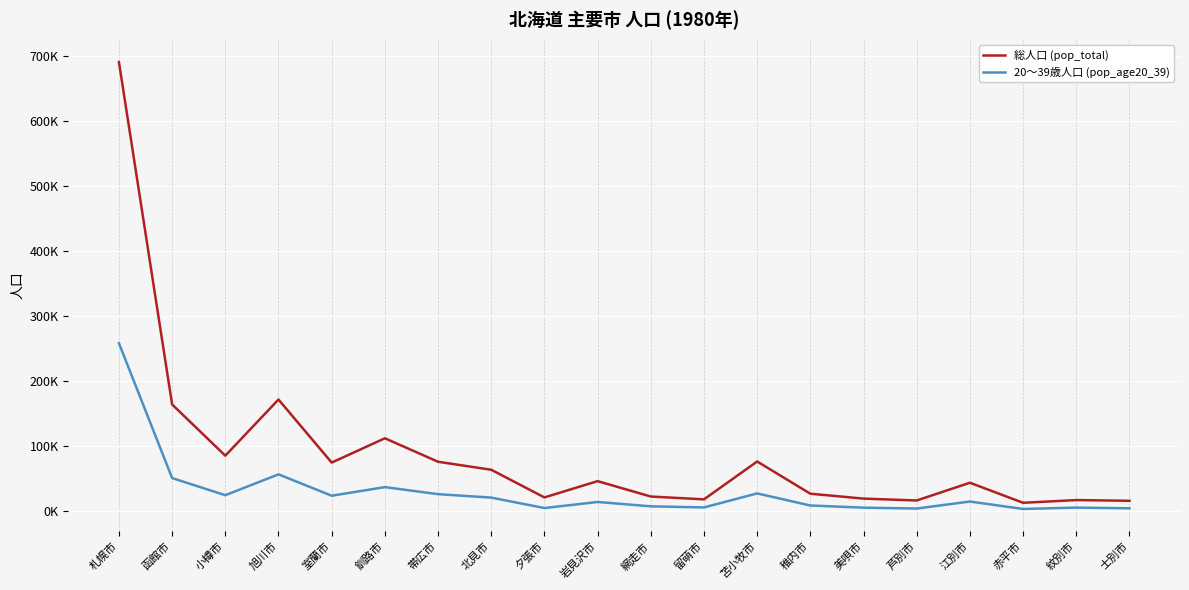

At which label does 20〜39歳人口 (pop_age20_39) reach its minimum?

赤平市